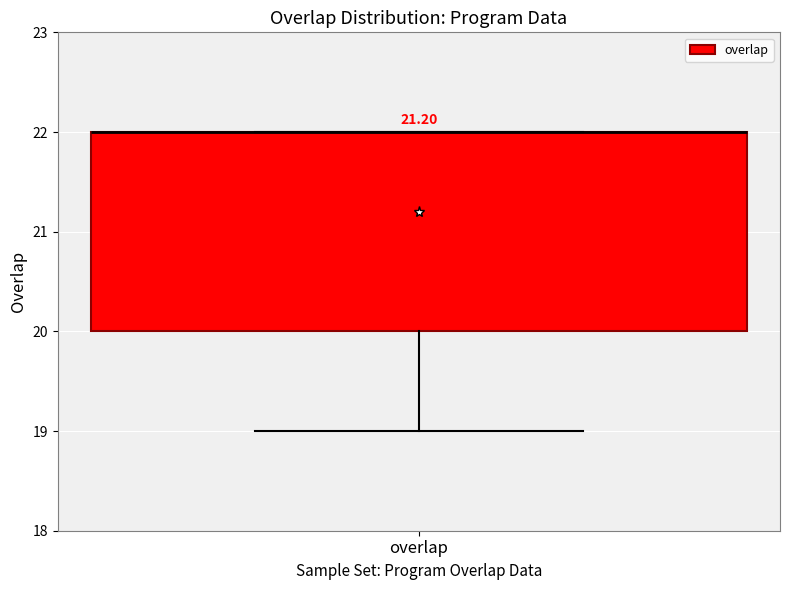

Where does the lower whisker of the box for overlap end on the y-axis? The values are not printed on the chart, so give them approximately, as read against the axis.

19